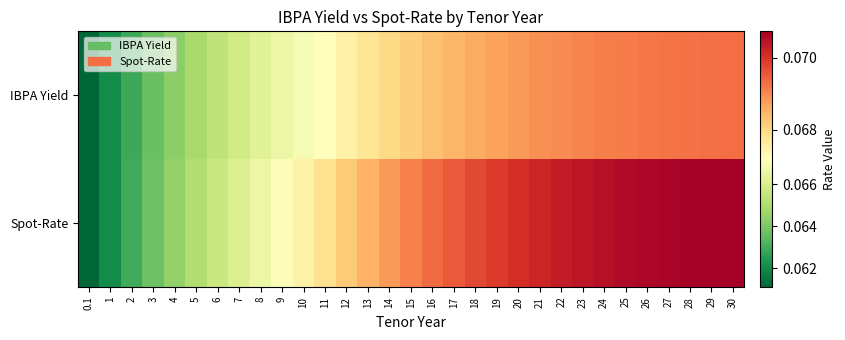

What is the total value across all series at 17?

0.1